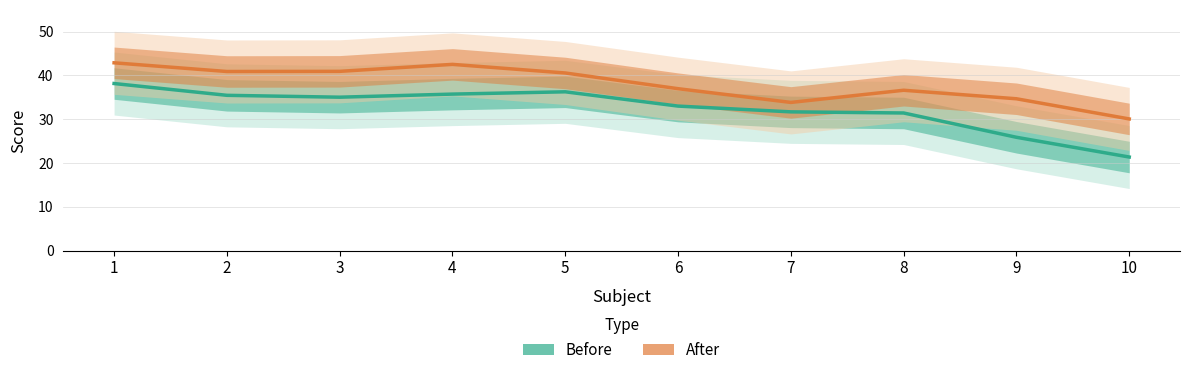

Which category has the highest value in the Before series?

1